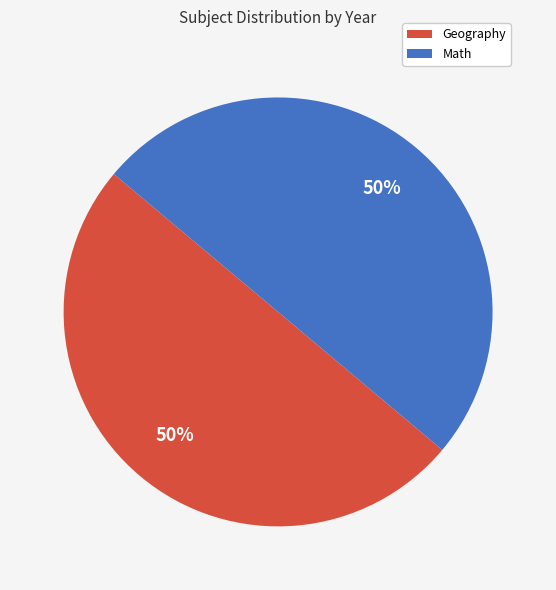

To the nearest percent, what percentage of the pie is Geography?

50%